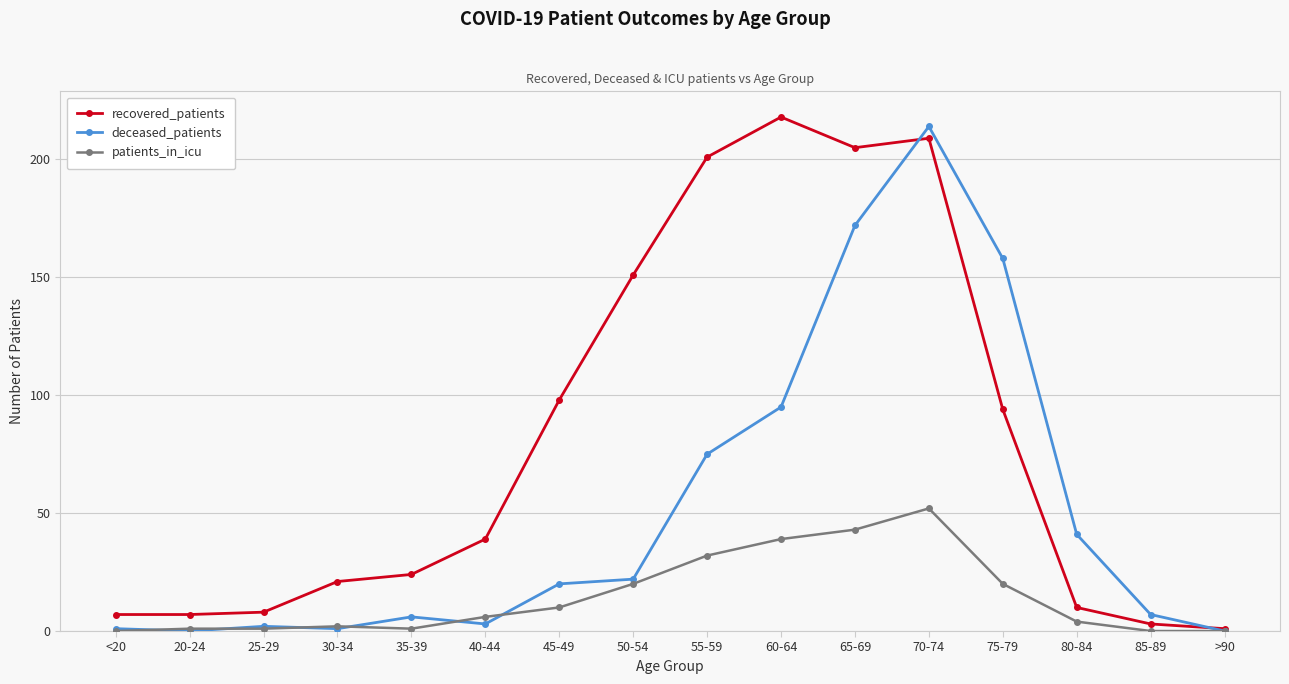

At which category is the sum across all series the highest?

70-74